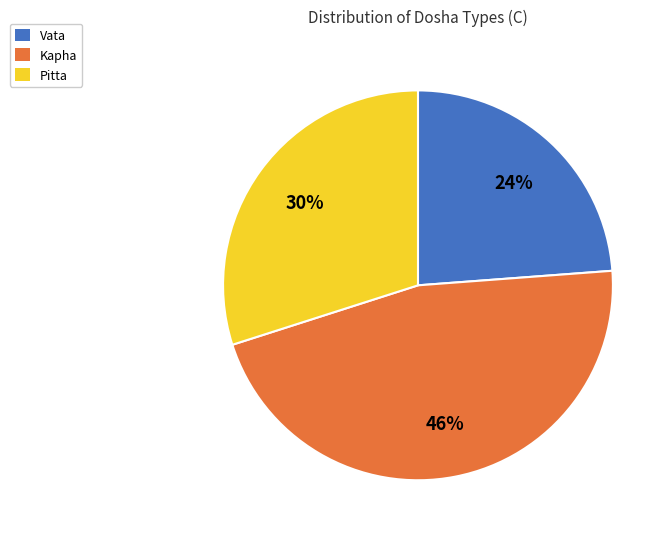

Does Vata represent more than half of the total?

No